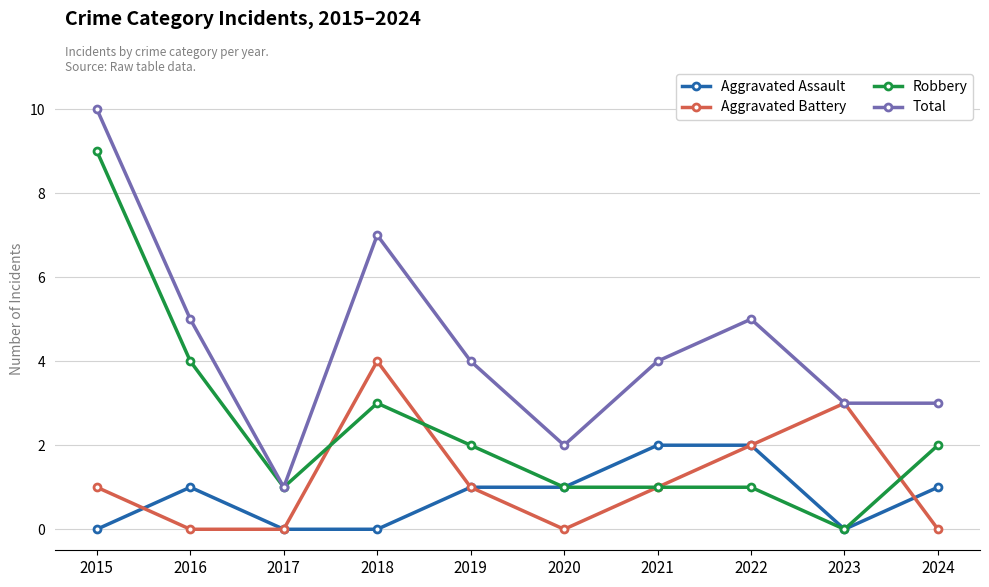

Which category has the highest value in the Aggravated Battery series?

2018